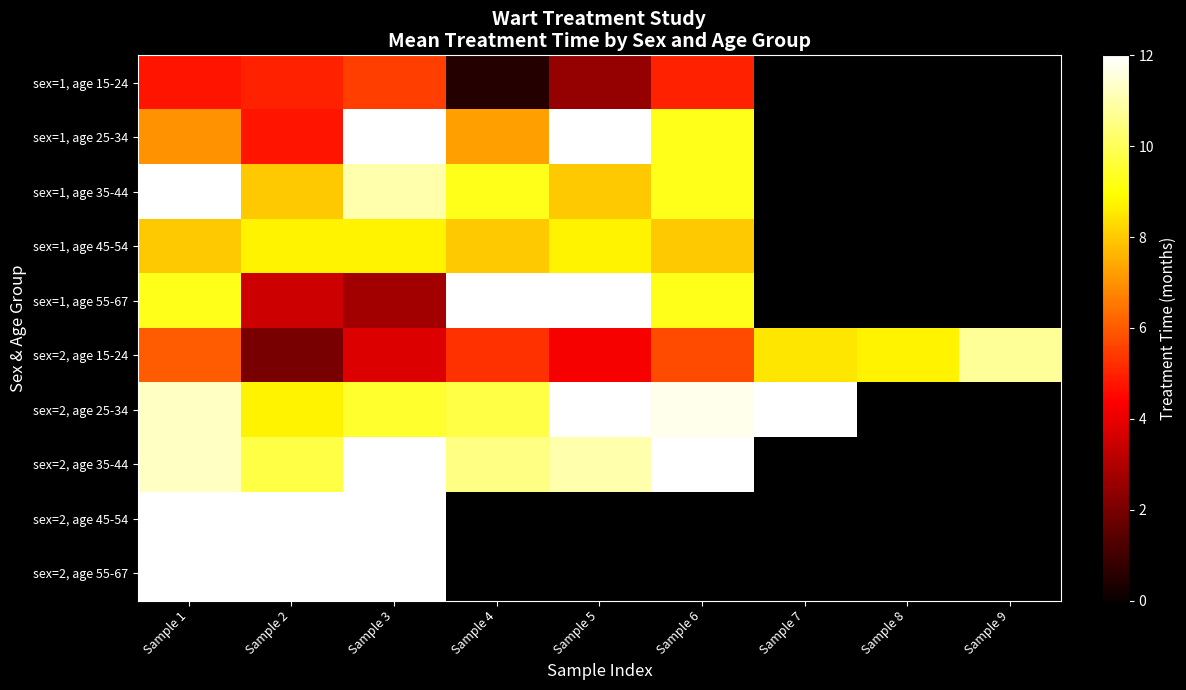

What is the sum of the sex=1, age 25-34 values at Sample 4 and Sample 2?

12.0